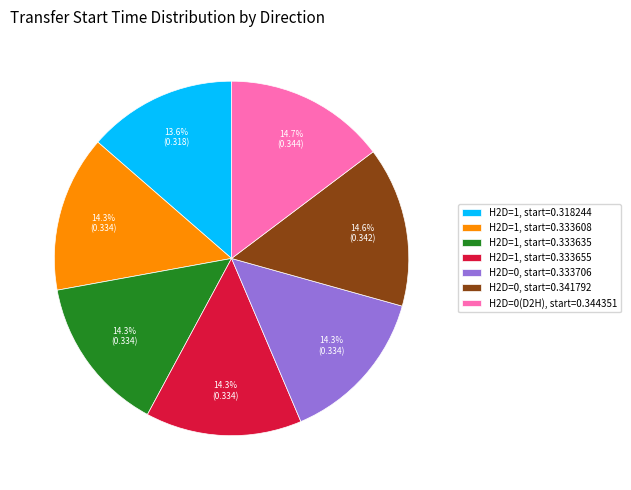

Which category has the smallest portion of the pie?

H2D=1, start=0.318244